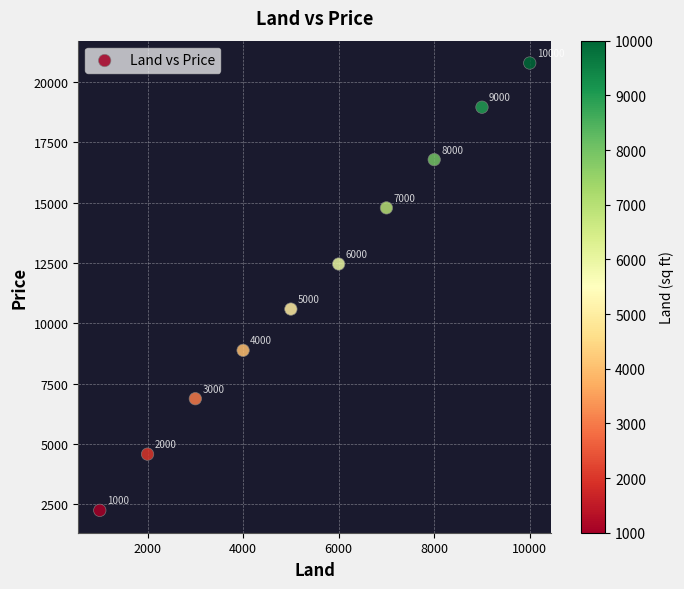

What is the average X value?

5500